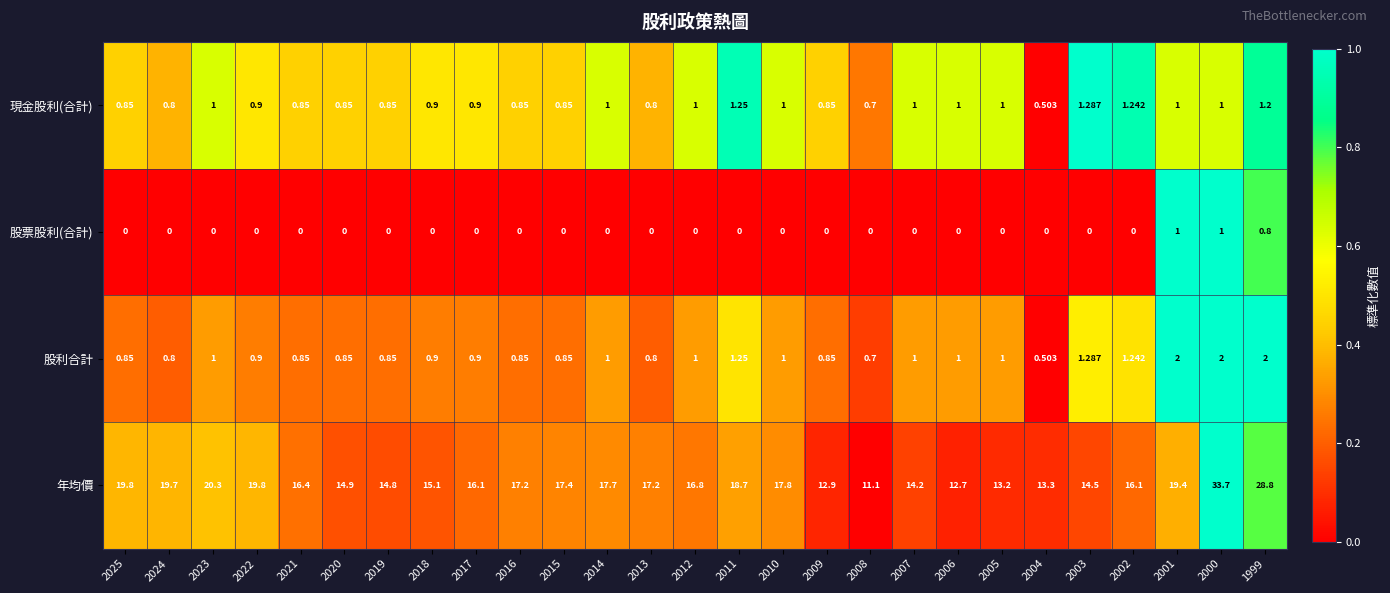

Which series changed the most between 2025 and 2019?

年均價